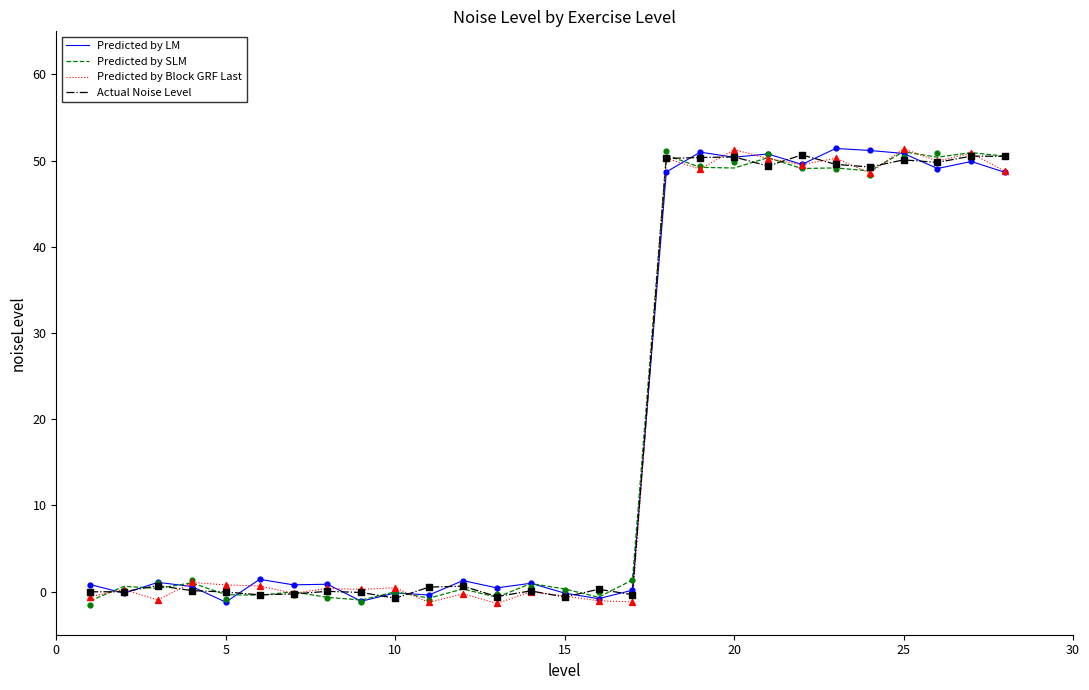

Which series has the largest total across all categories?

Predicted by LM